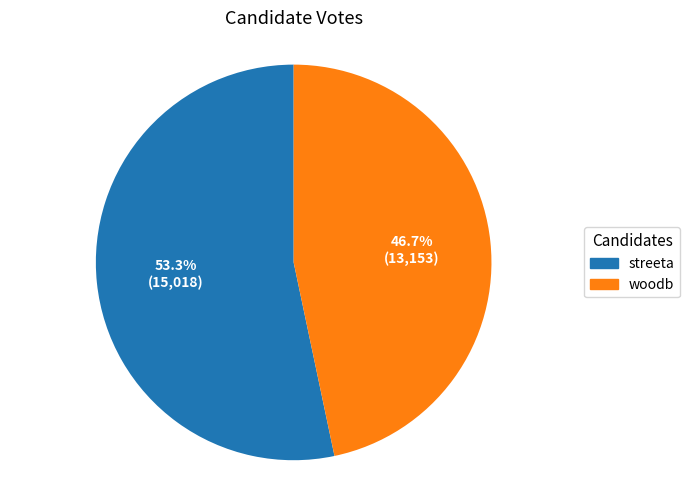

Between streeta and woodb, which is larger?

streeta